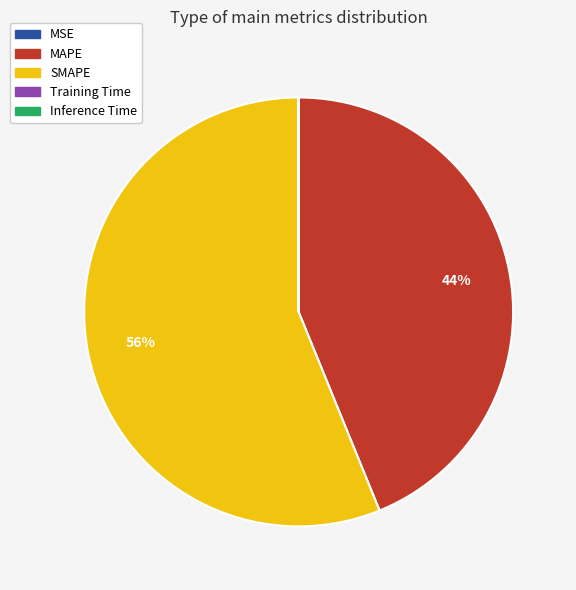

True or false: SMAPE accounts for 56% of the total.

True